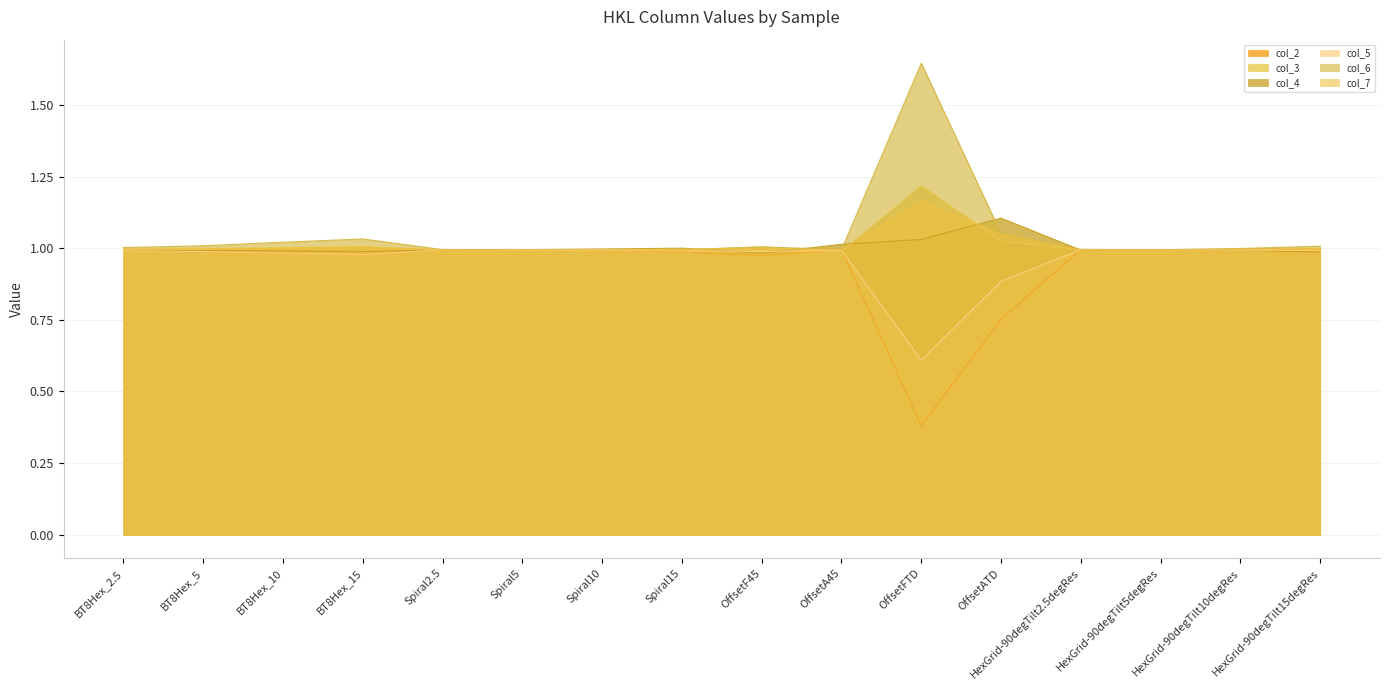

Read the col_2 value at BT8Hex_10.

1.0